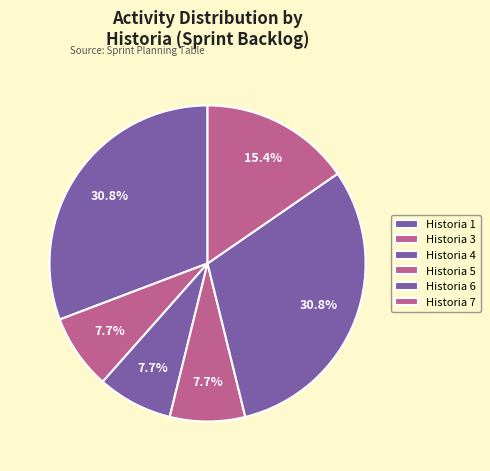

True or false: Historia 5 accounts for 8% of the total.

True